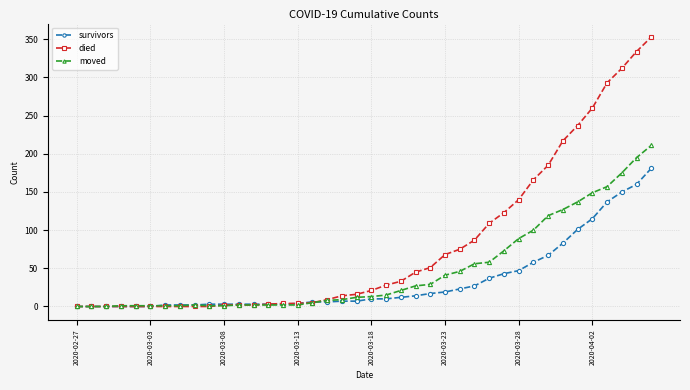

What is the average value of the survivors series?

34